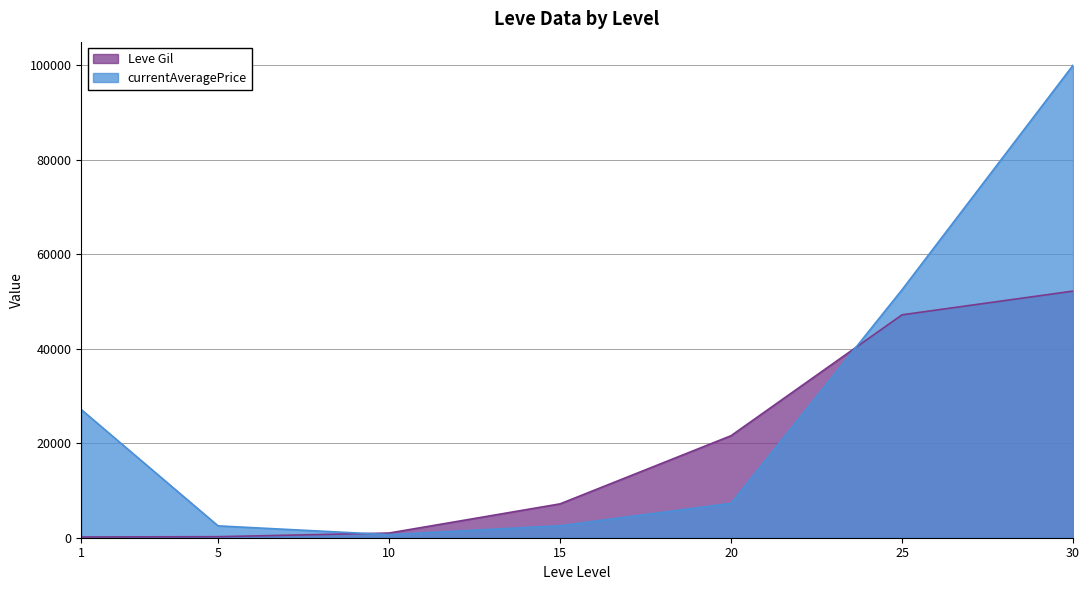

What is the average value of the currentAveragePrice series?

27518.5